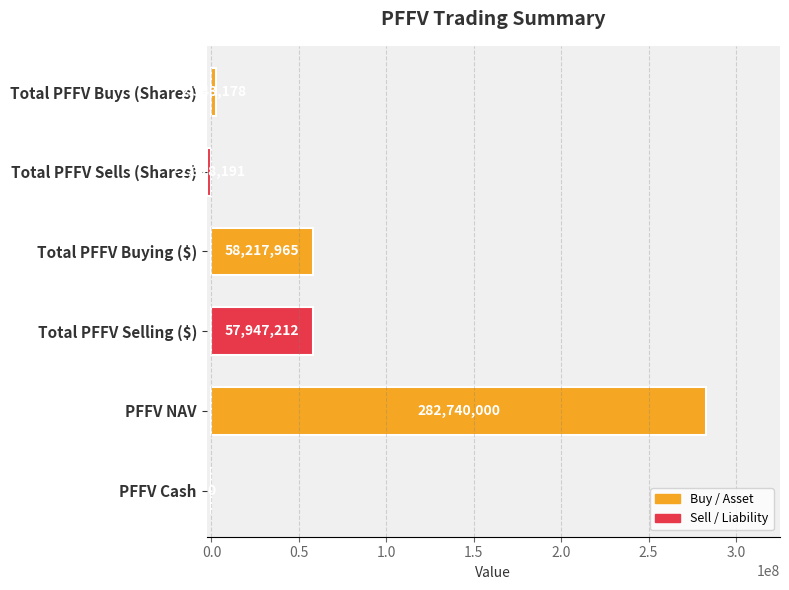

What is the greatest value displayed?

282740000.0